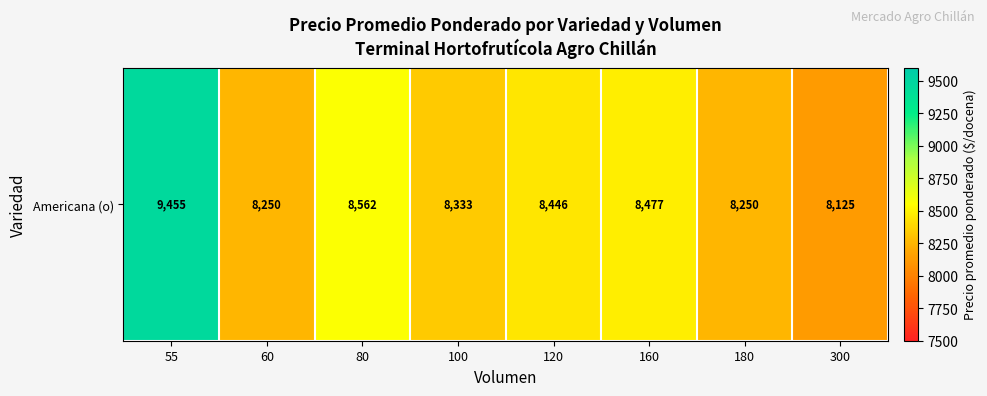

What is the sum of all values?

67898